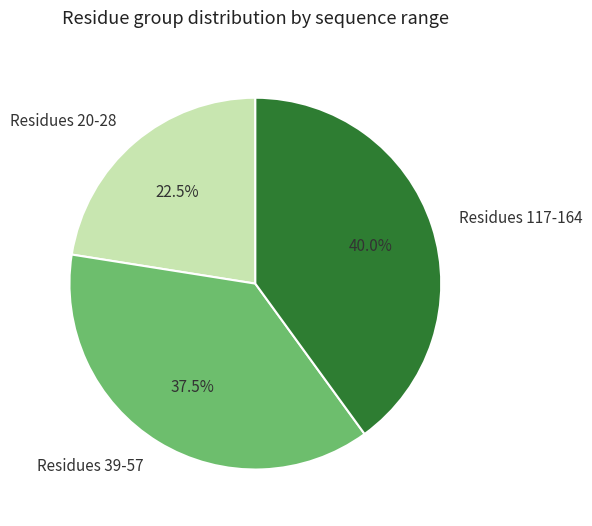

Between Residues 39-57 and Residues 20-28, which is larger?

Residues 39-57